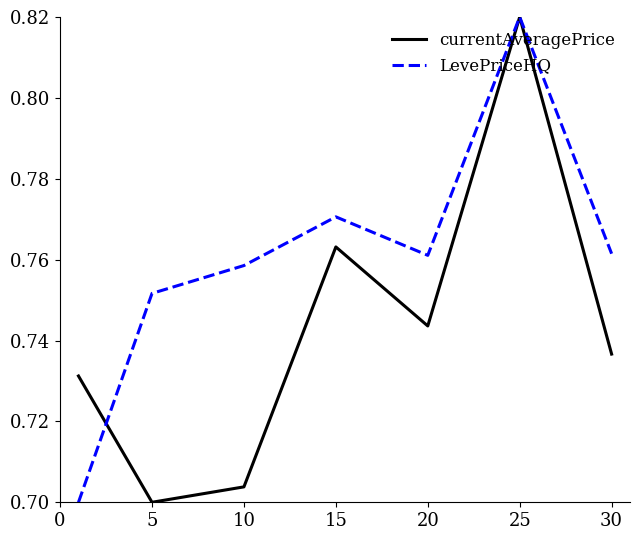

Which series has the largest total across all categories?

LevePriceHQ